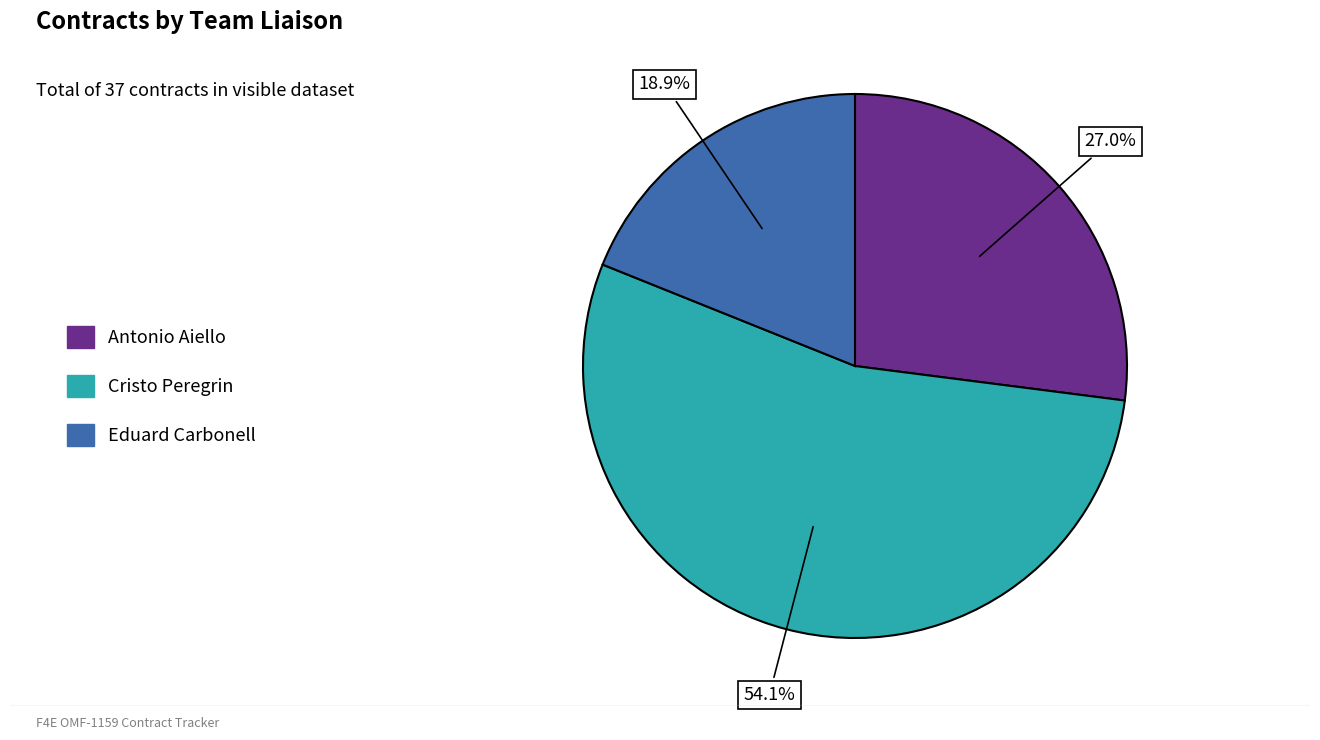

How many segments does this pie chart have?

3